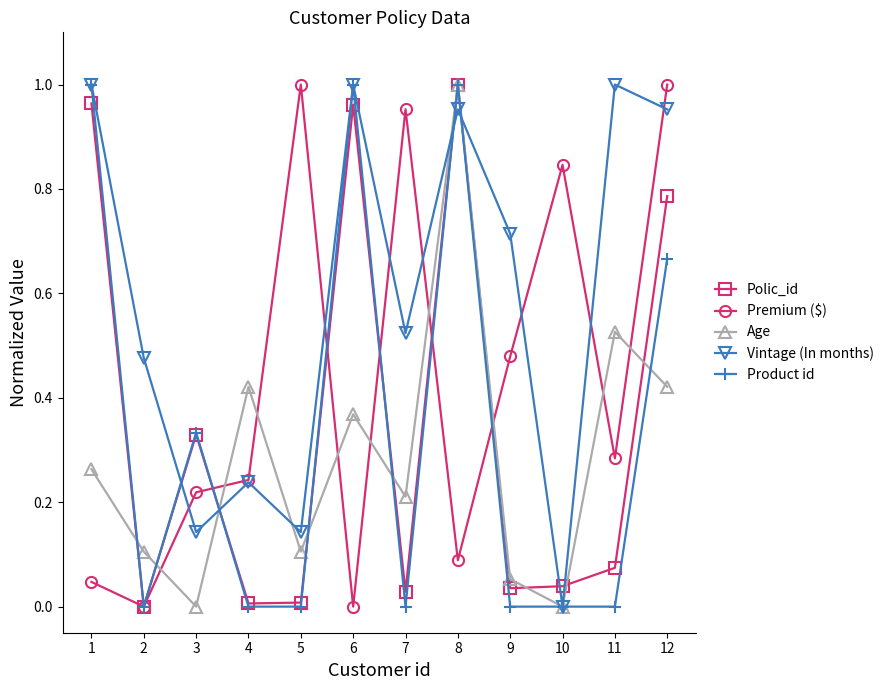

Between 8 and 9, which series saw the biggest shift?

Product id